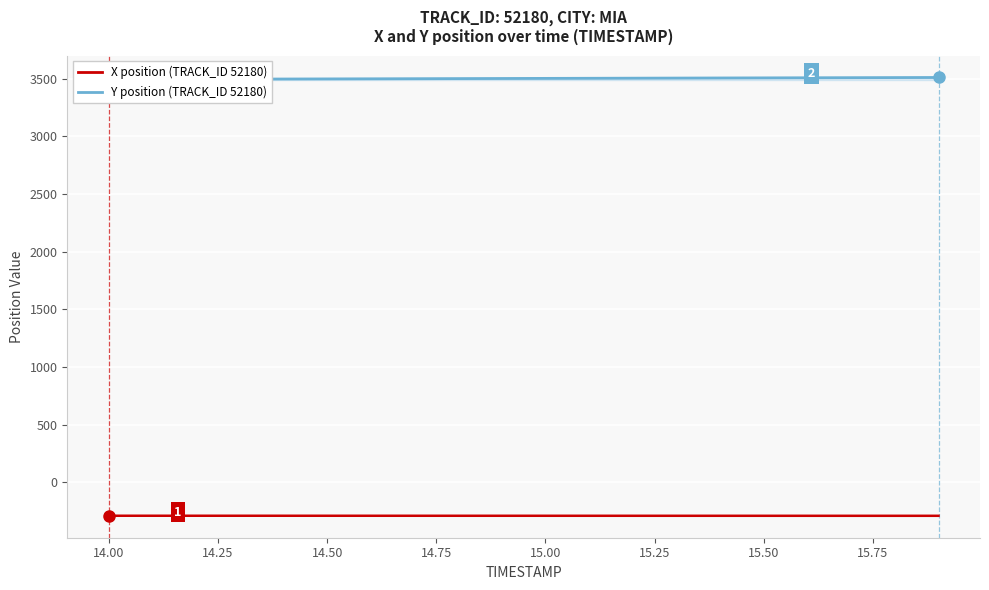

How many data points does each series have?

20